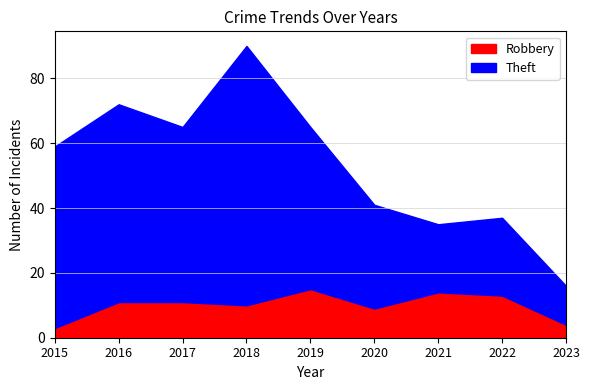

What is the approximate value of Theft at 2020, to the nearest 5?

30